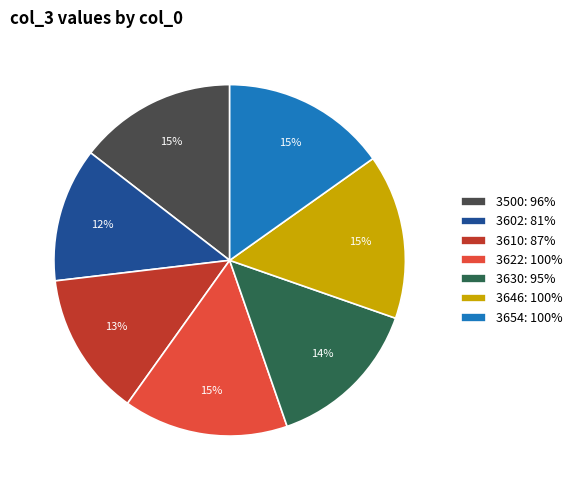

To the nearest percent, what percentage of the pie is 3646: 100%?

15%